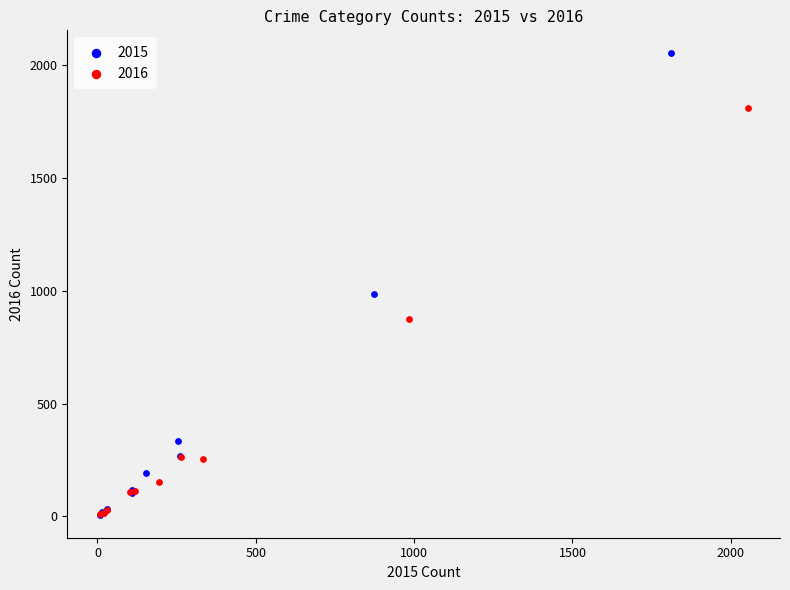

What are all the series names shown in the legend?

2015, 2016